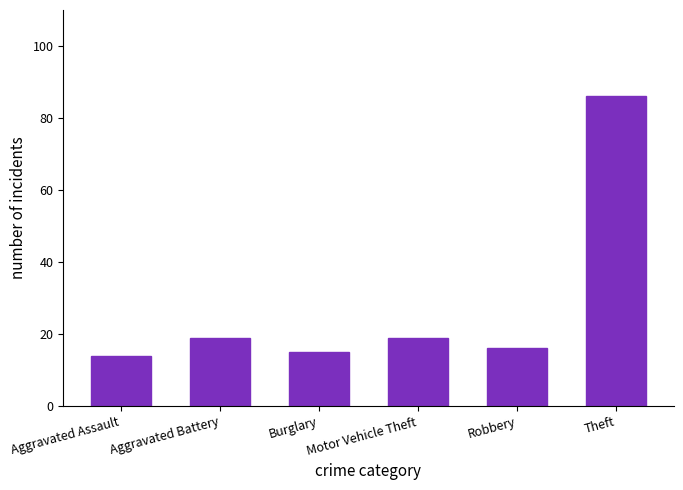

What is the label of the 4th bar from the right?

Burglary